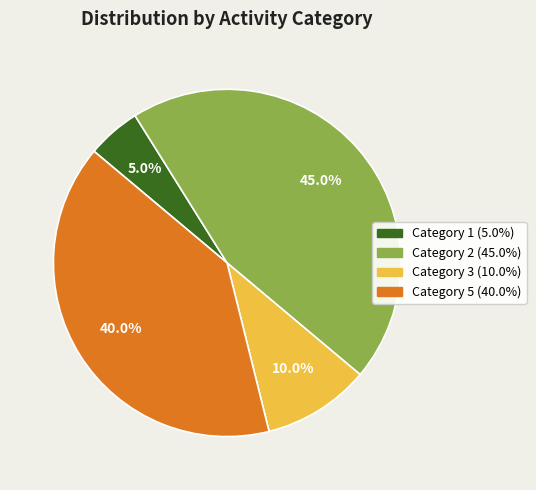

How many slices are in this pie chart?

4